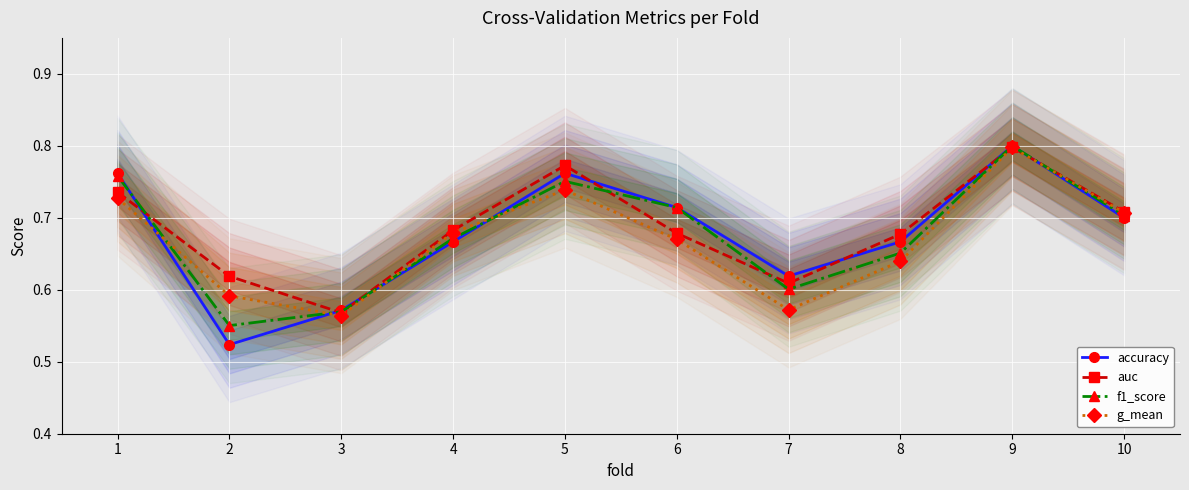

The auc series shows 0.7 at 4. True or false?

True